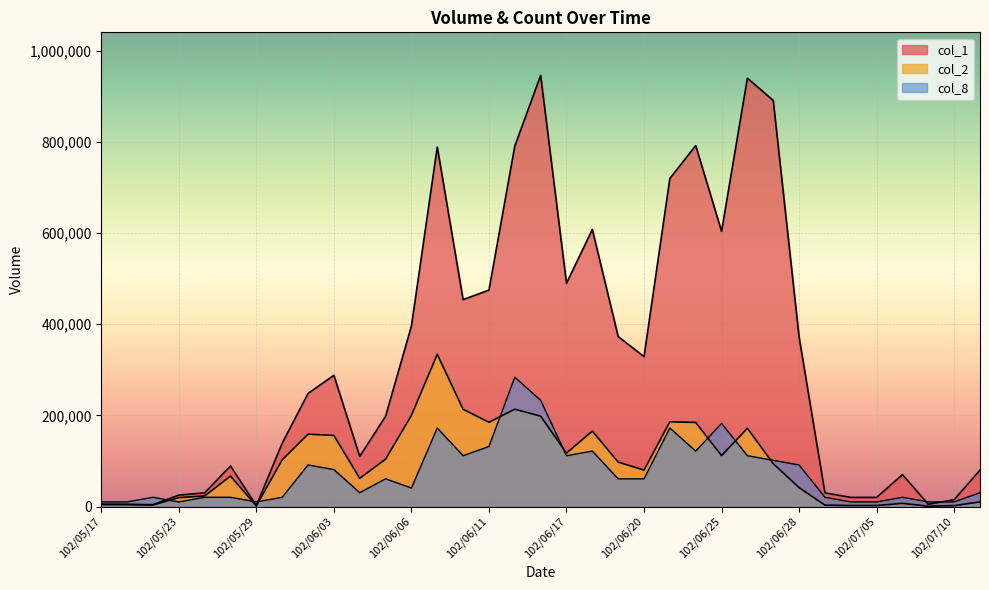

True or false: col_2 has a value of 63068.0 at 102/06/28.

False